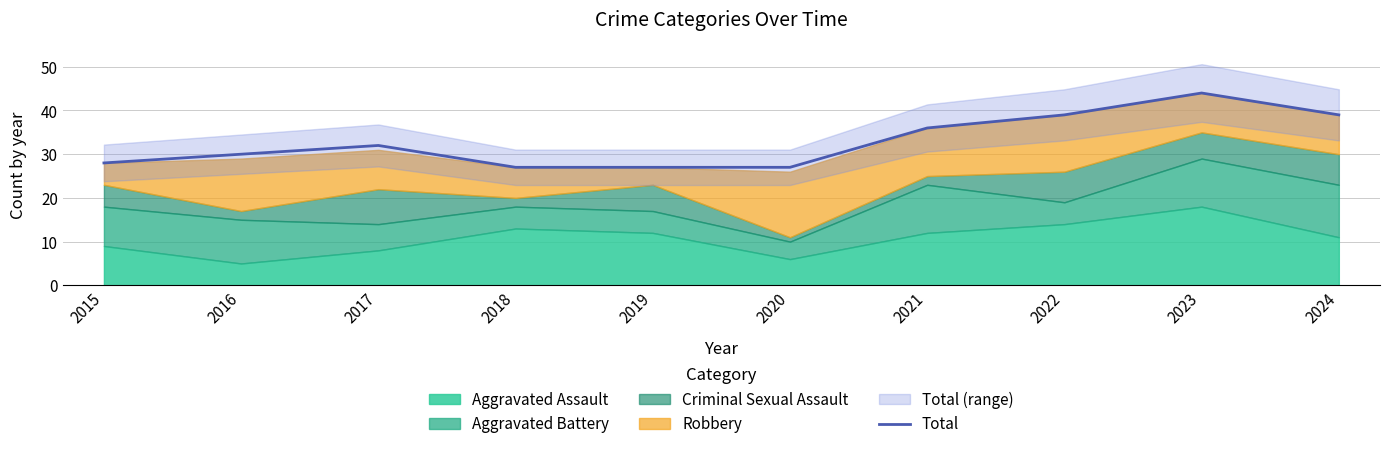

What value does the data have at 2016, to the nearest 10?

30